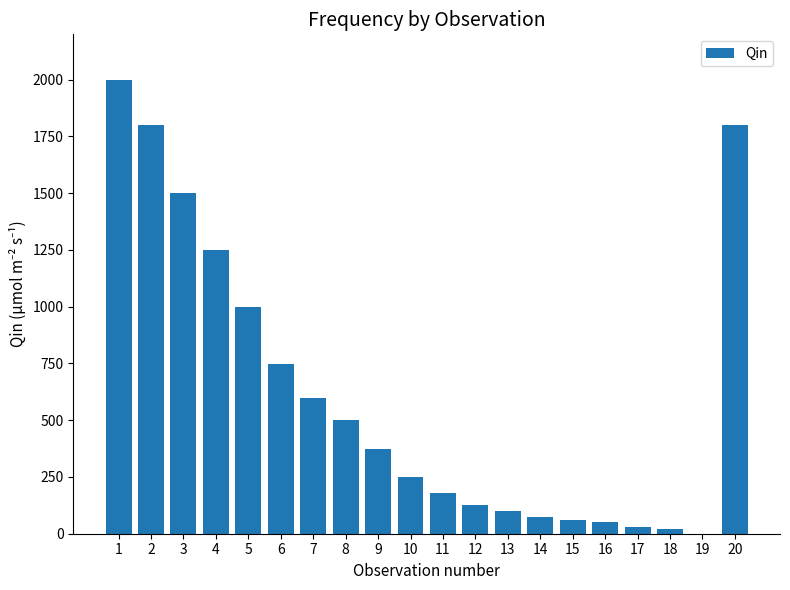

What is the greatest value displayed?

2000.0